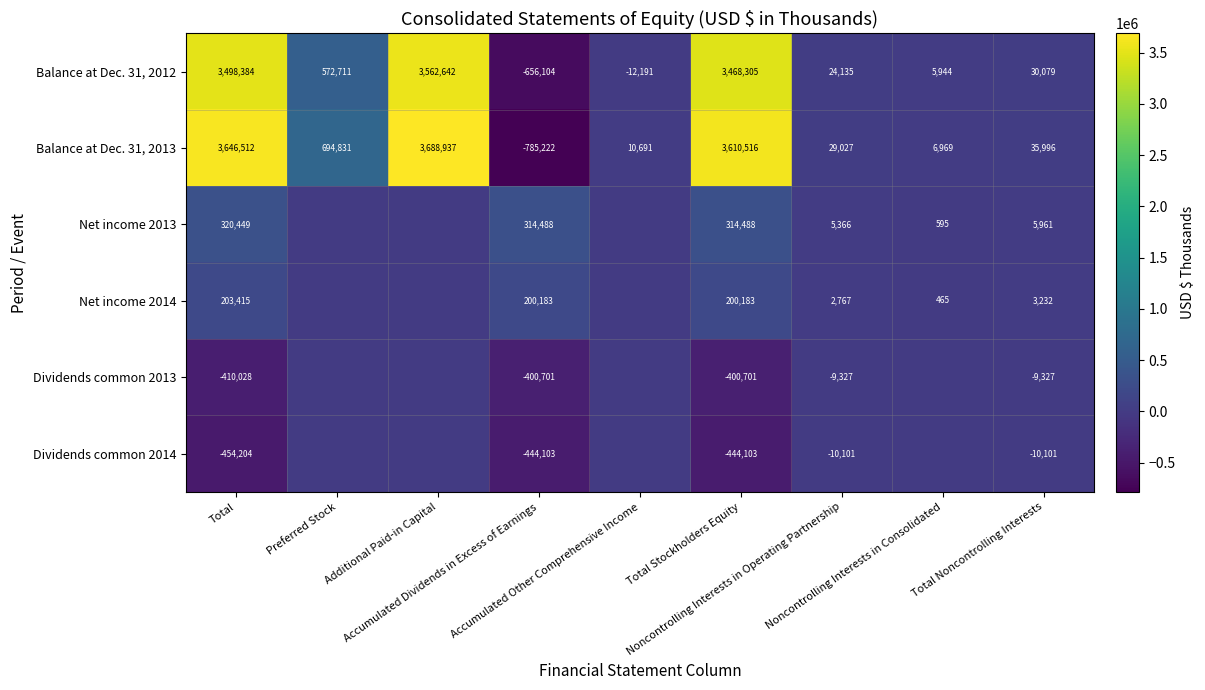

What is the sum of all Dividends common 2014 values?

-1362612